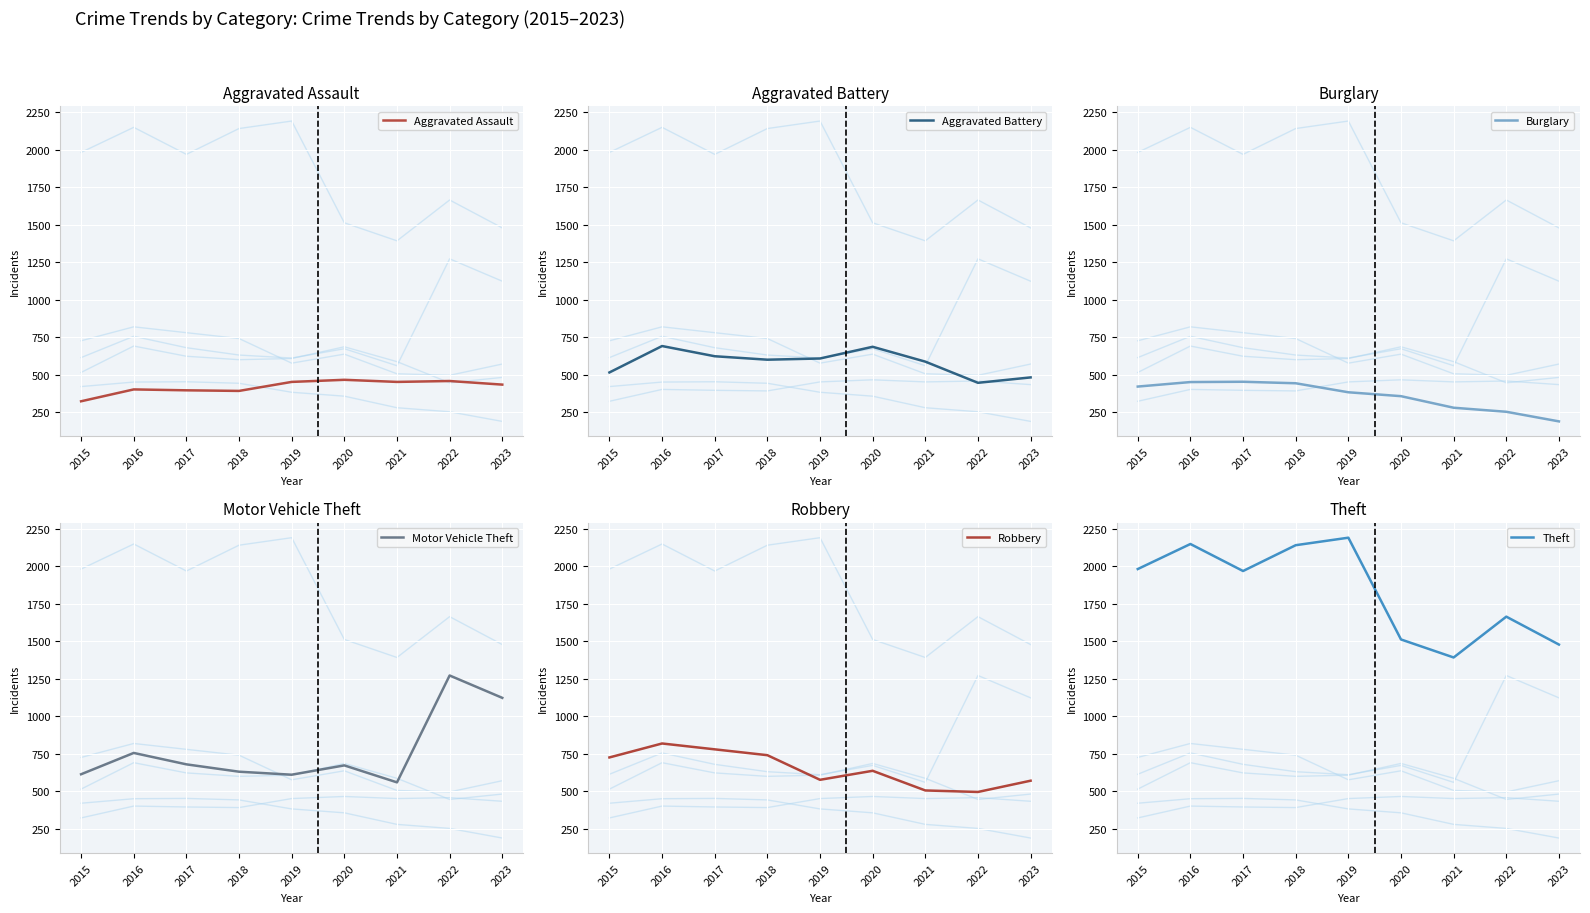

True or false: Aggravated Battery and Theft intersect in this chart.

False